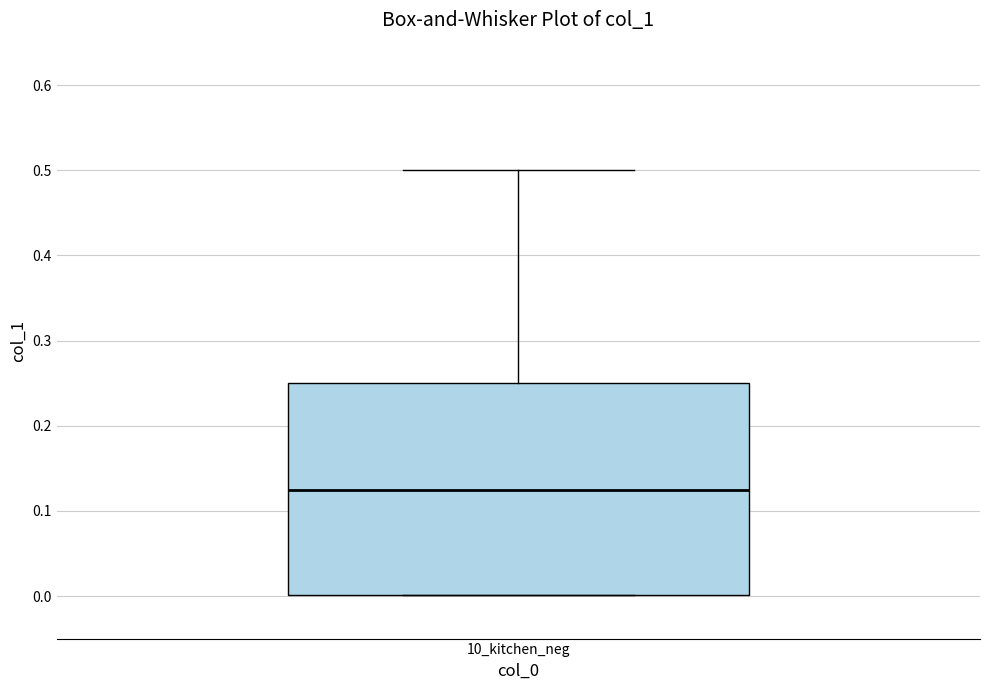

Transcribe this box plot: give where the median line is, the range the box spans, and where the two whiskers end, as read against the y-axis. The values are not printed on the chart, so give them approximately, as read against the axis.

median 0.13, box 0.00 to 0.25, whiskers 0.00 to 0.50